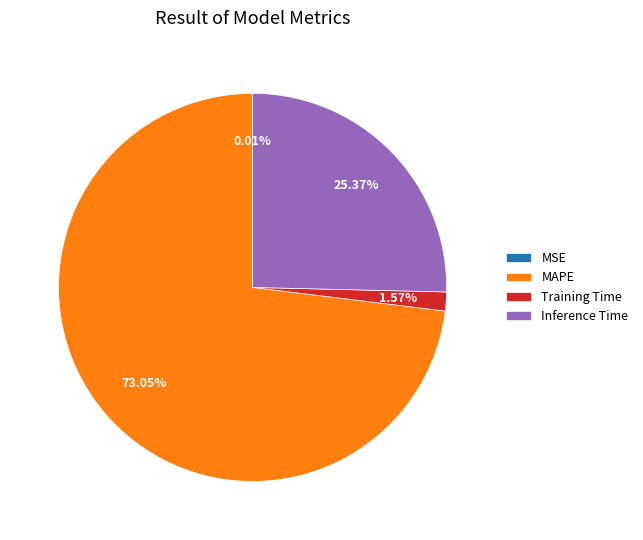

Is Inference Time the majority of the pie?

No